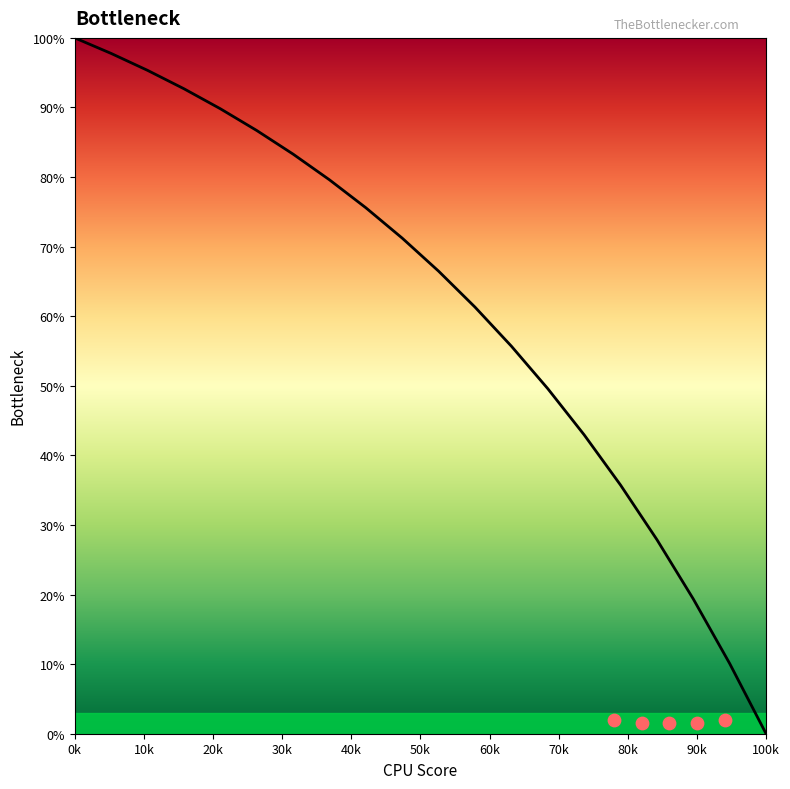

Between 19 and 60k, which is larger?

60k